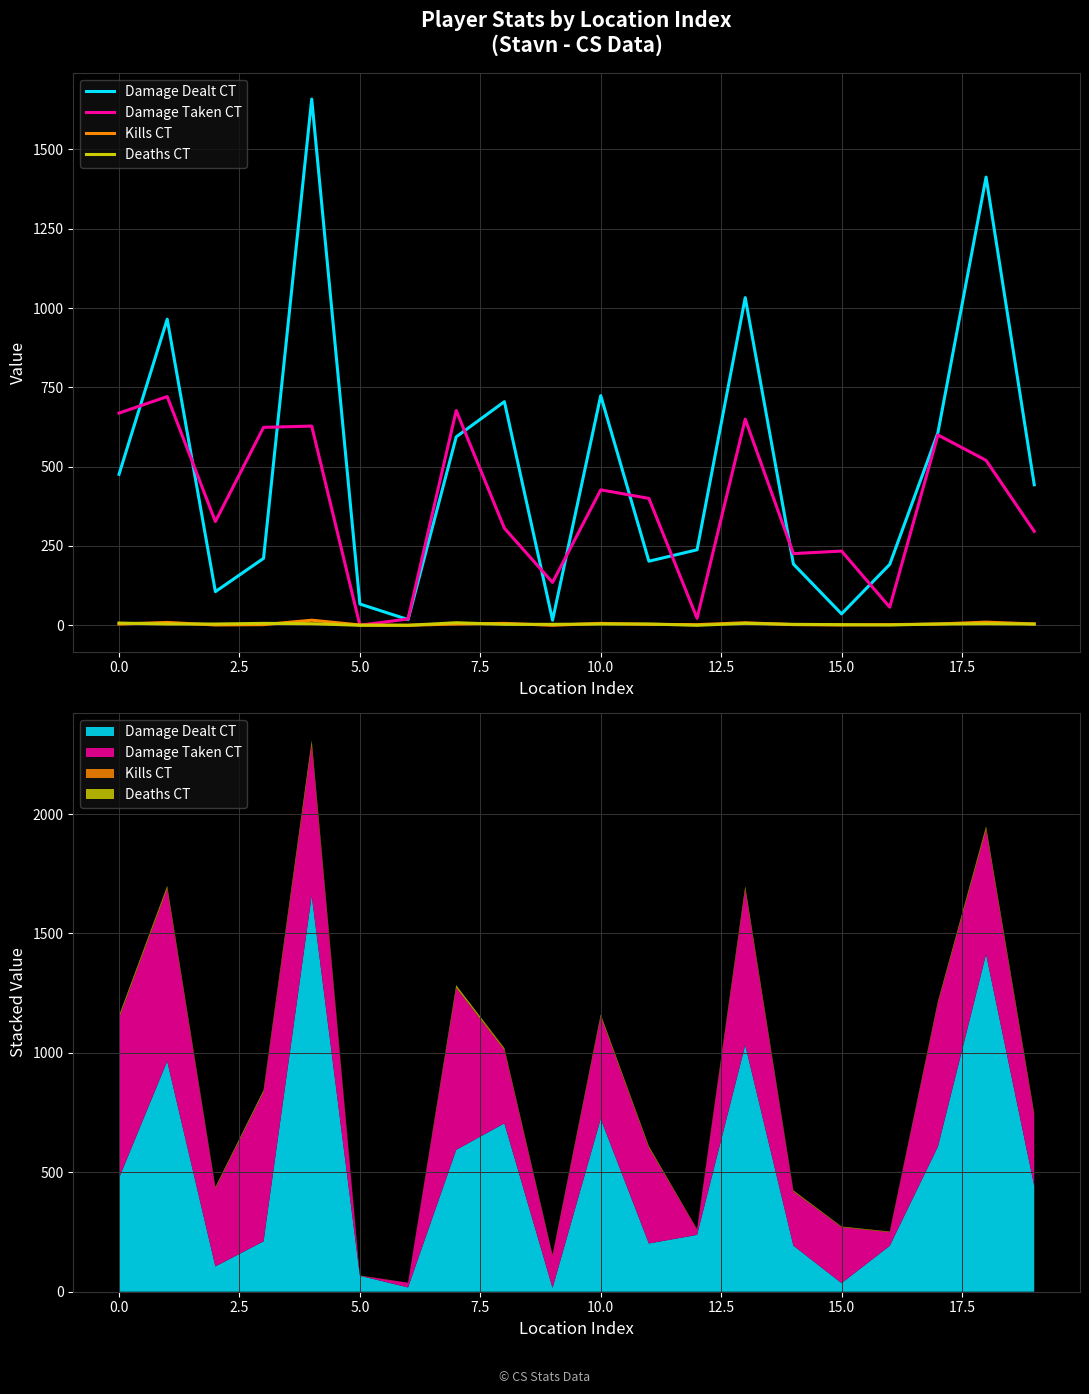

What value does the Damage Taken CT series have at 19, to the nearest 10?

300